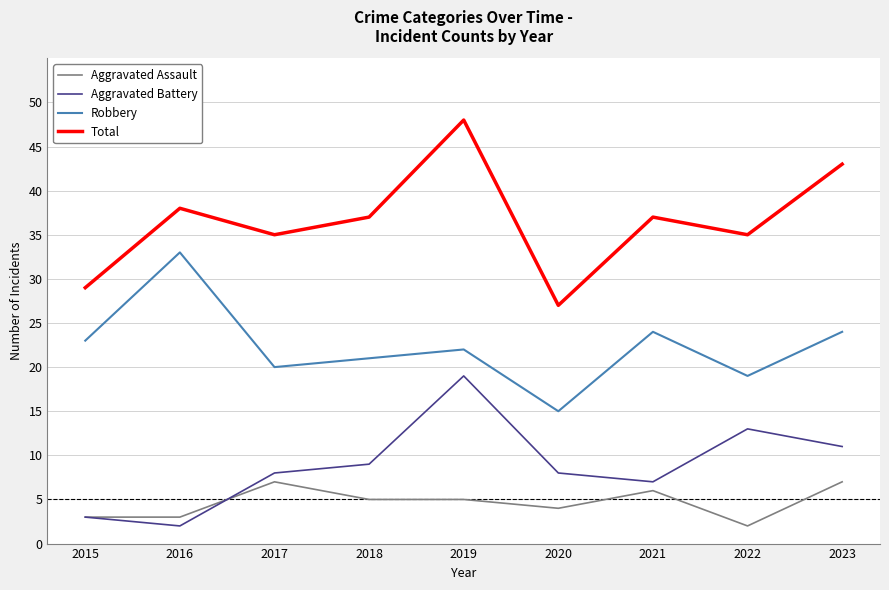

Count the number of categories in the chart.

9